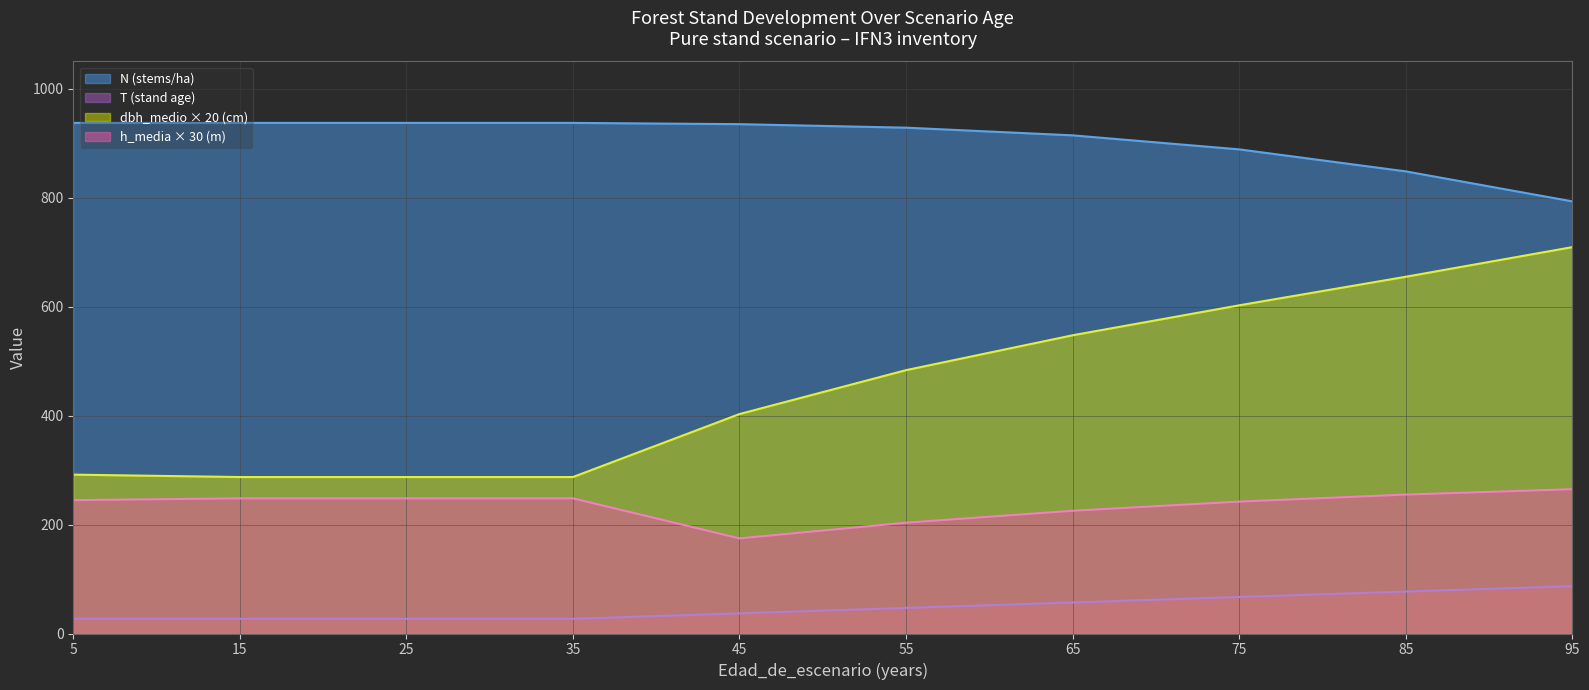

True or false: T and h_media cross at least once.

False